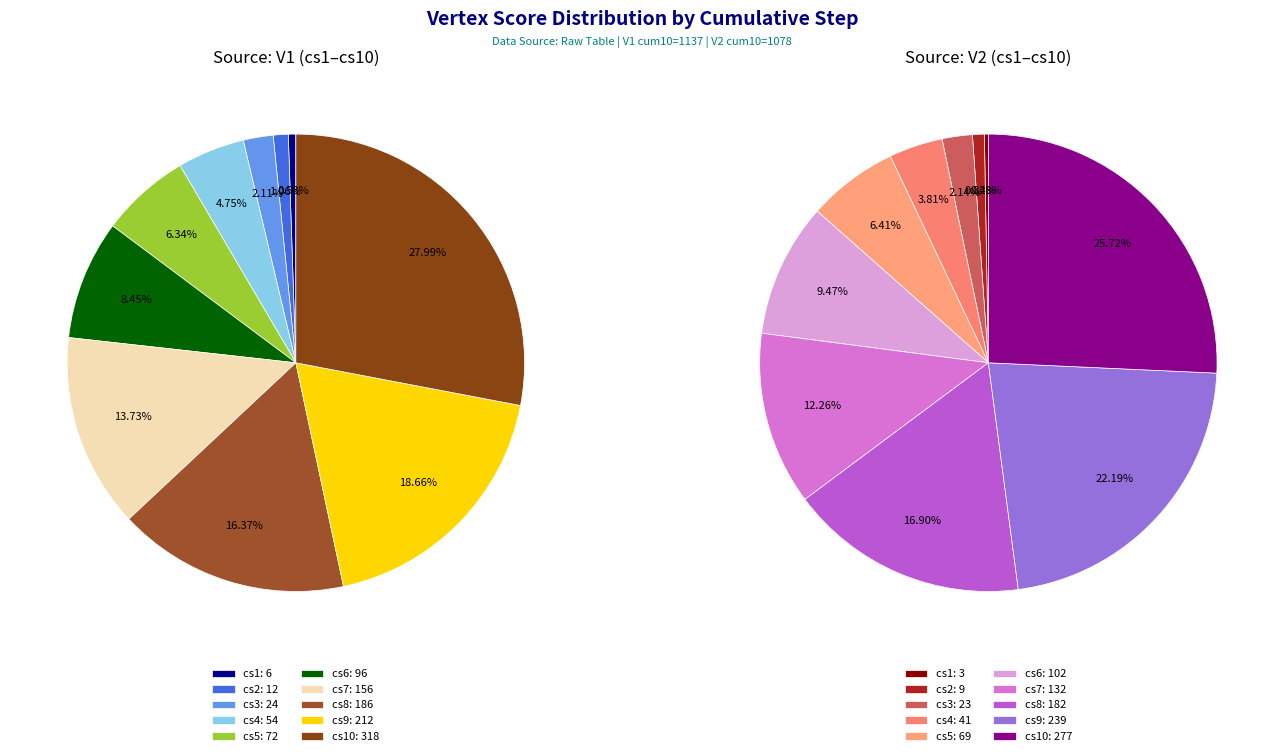

Which category has the smallest portion of the pie?

cs1_V2